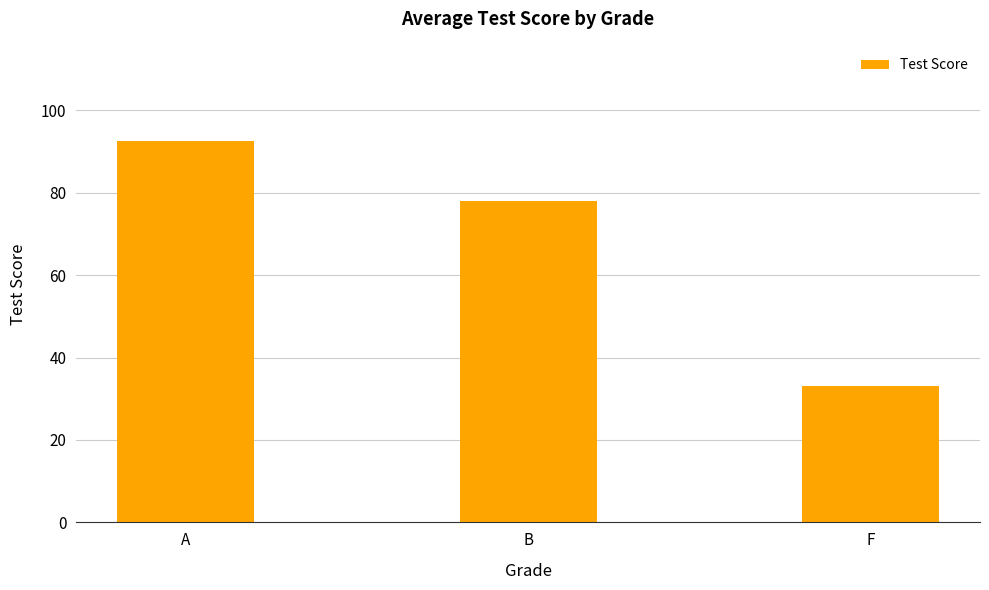

What is the label of the 3rd bar from the left?

F